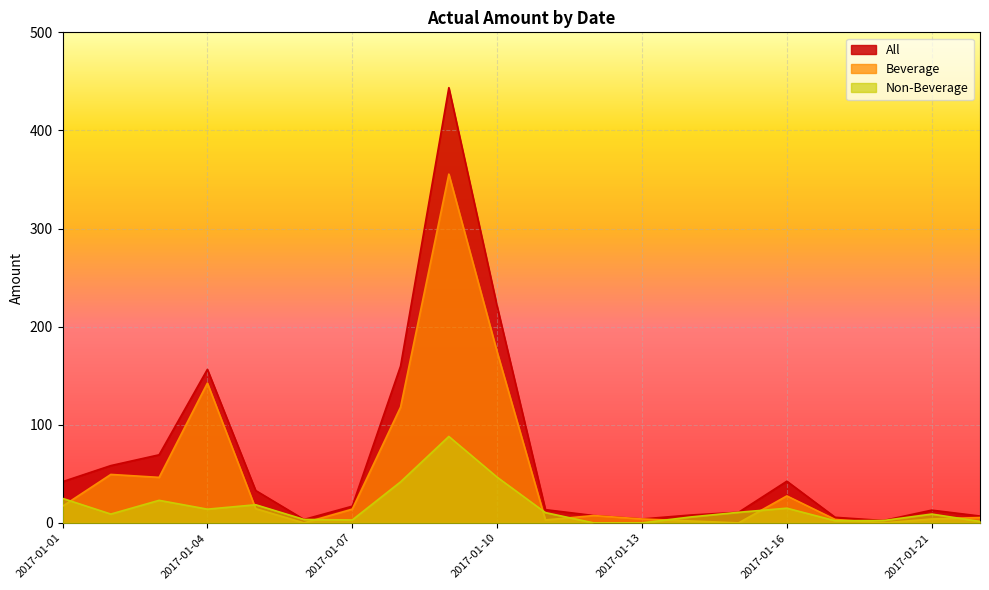

The All series shows 17.0 at 2017-01-07. True or false?

True